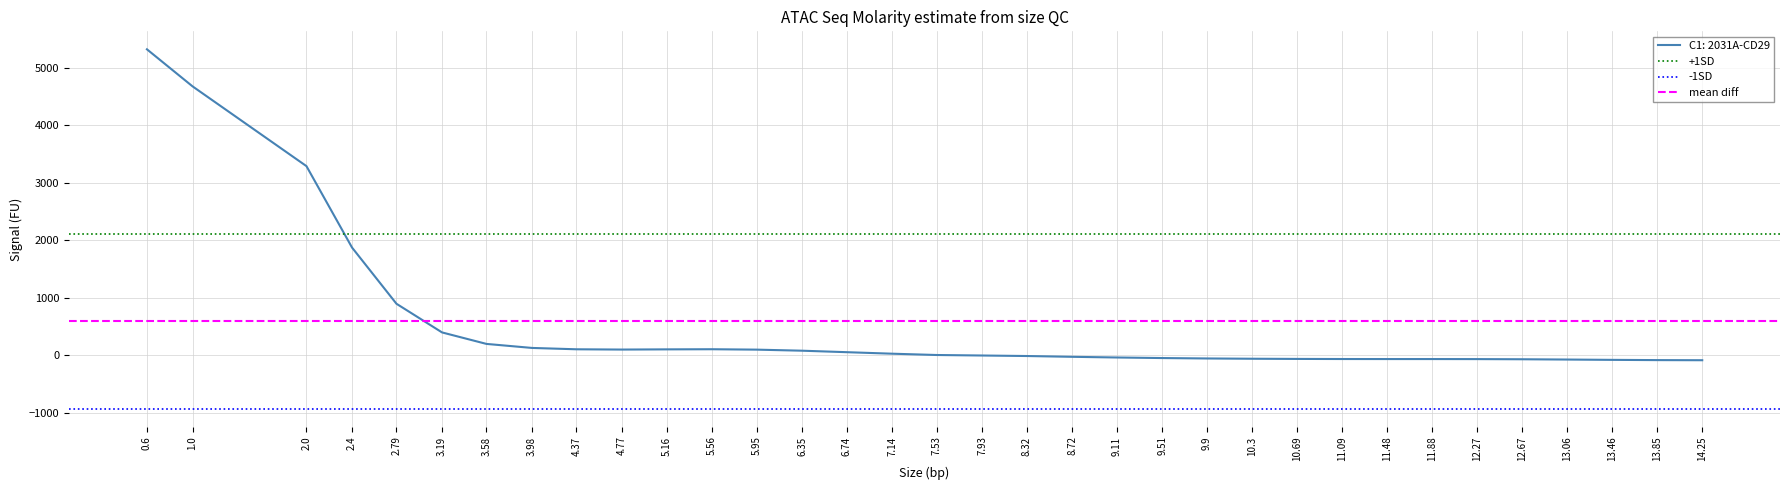

The value of +1SD at 1.0 is 2101.3. True or false?

True